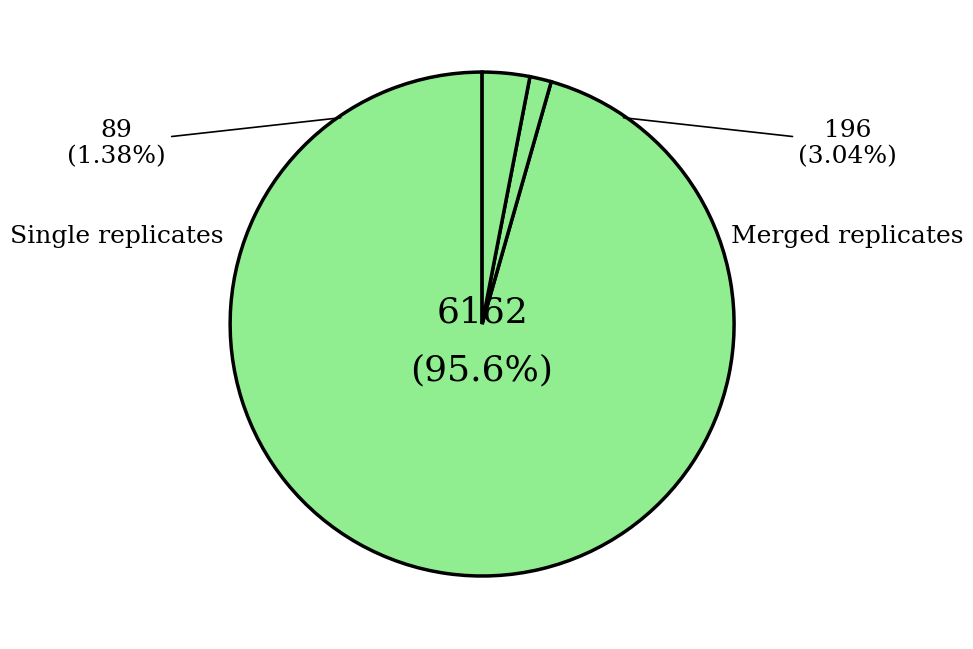

Is there a majority slice in this chart?

Yes